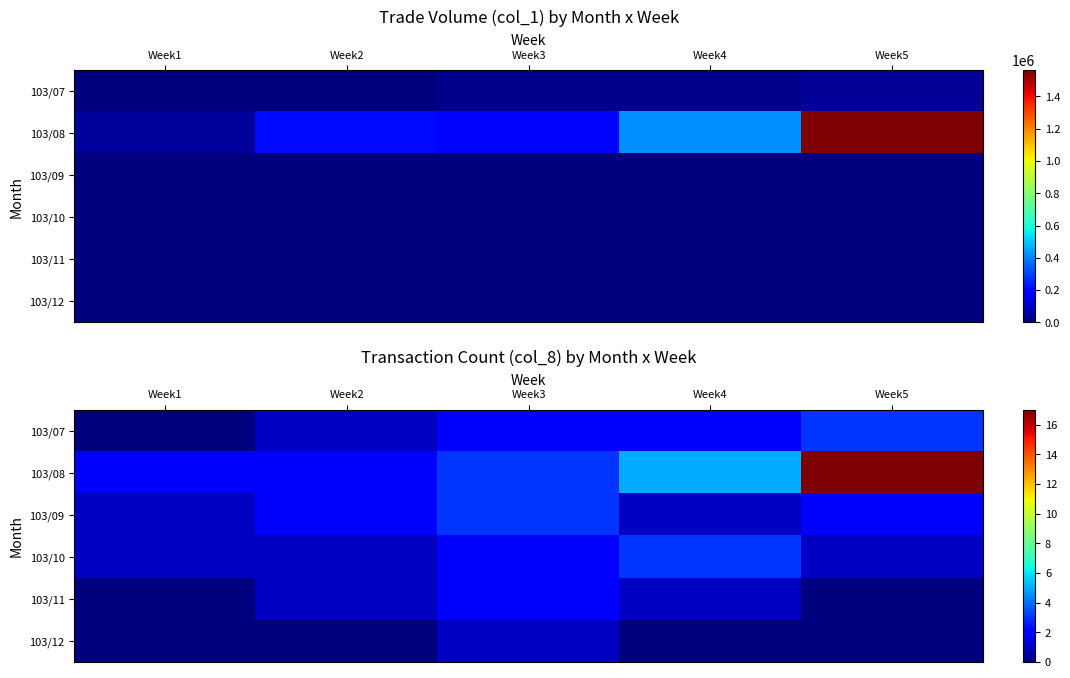

At which category is the sum across all series the highest?

Week5